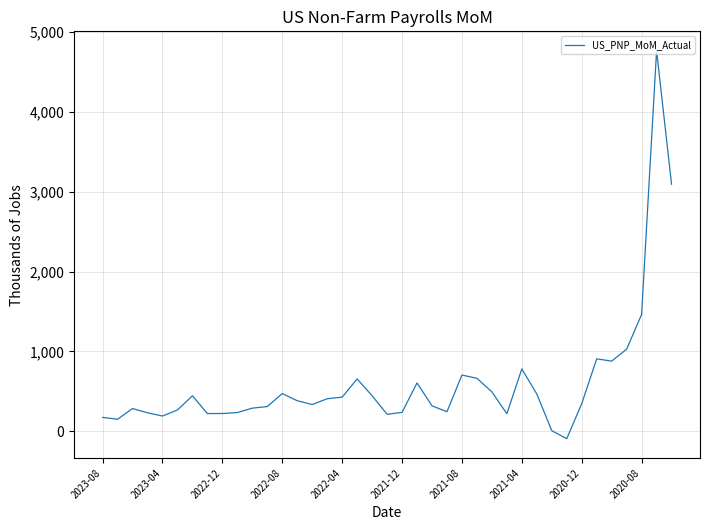

What is the difference between the maximum and minimum values?

4862